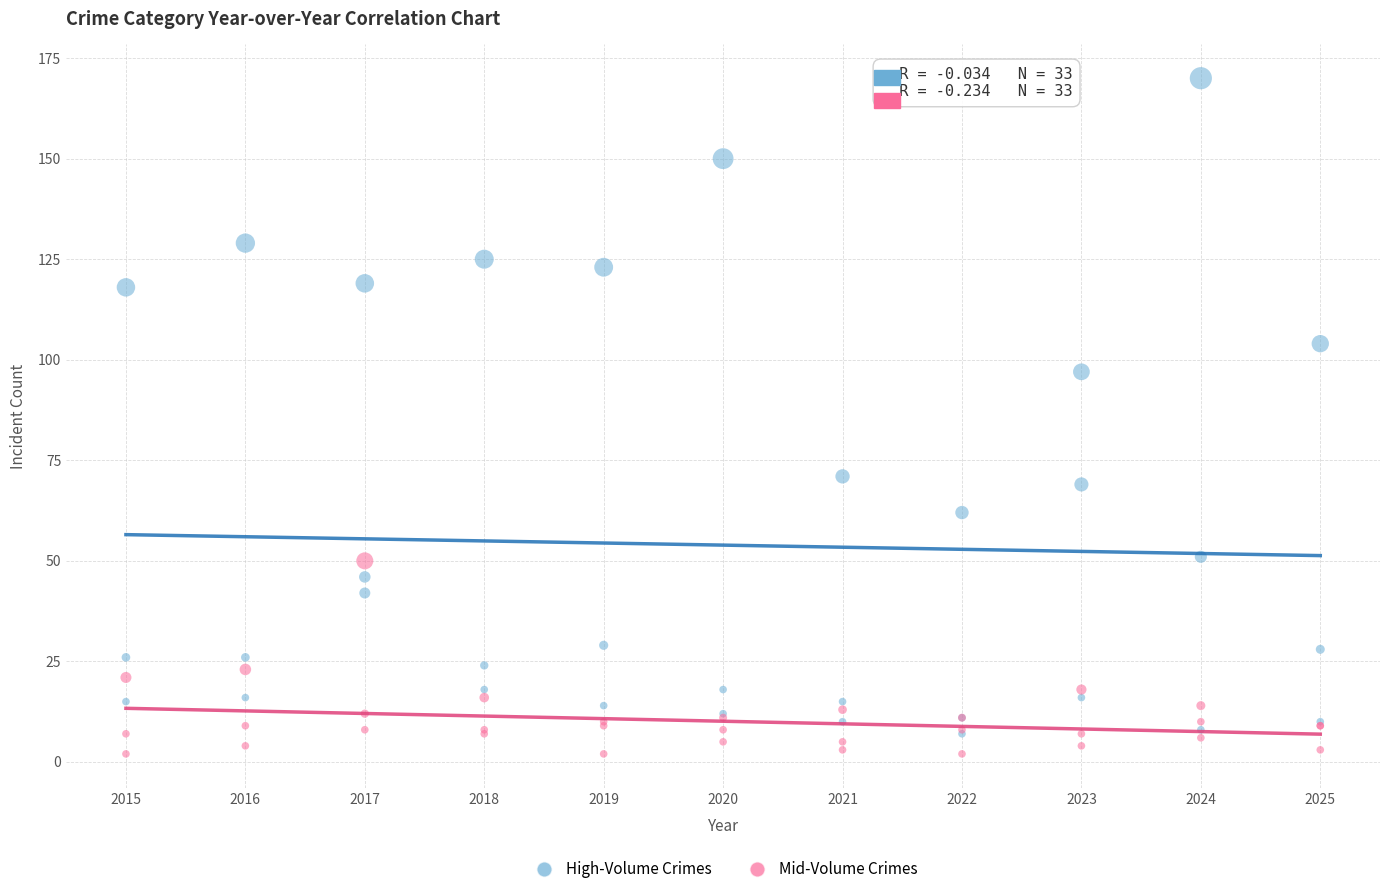

Across all series, what Y value is closest to 86?

97